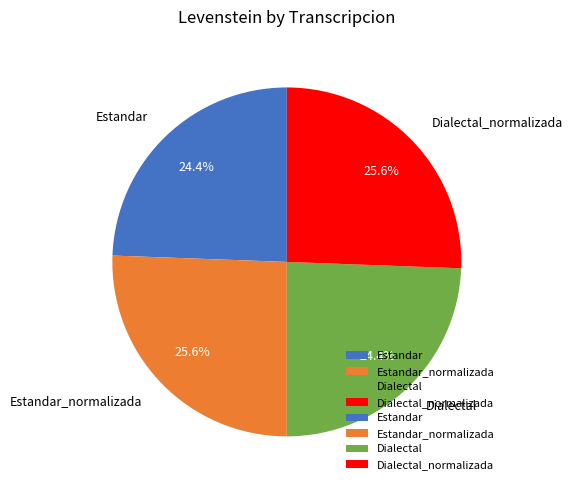

Is there any slice that represents more than half of the pie?

No